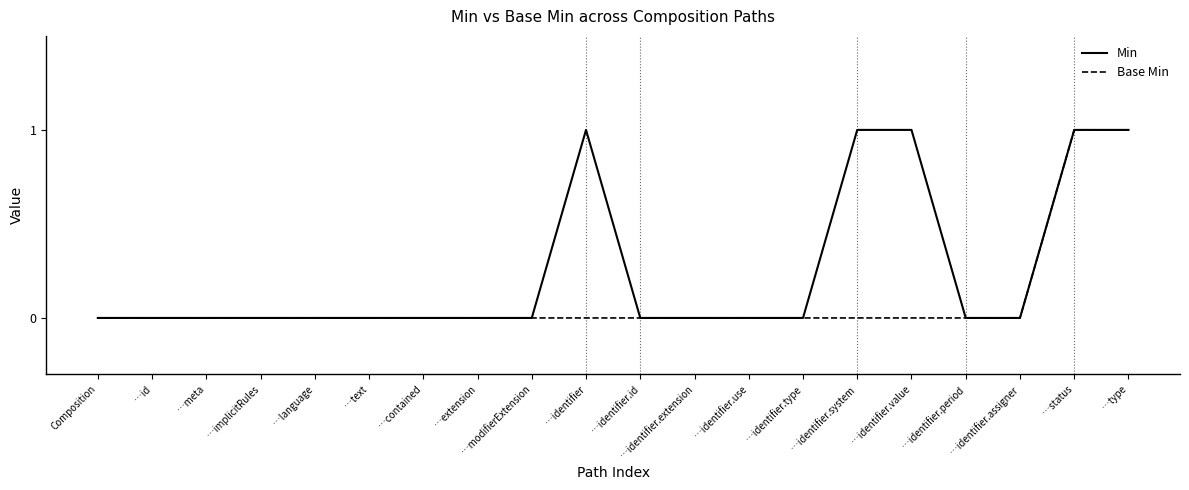

The Base Min series shows 0 at …identifier. True or false?

True